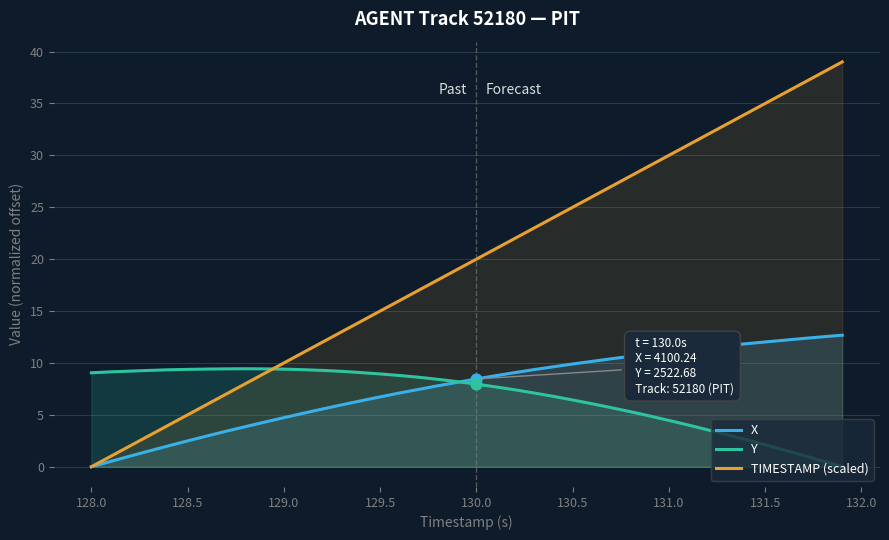

Which series contains the lowest Y value?

X